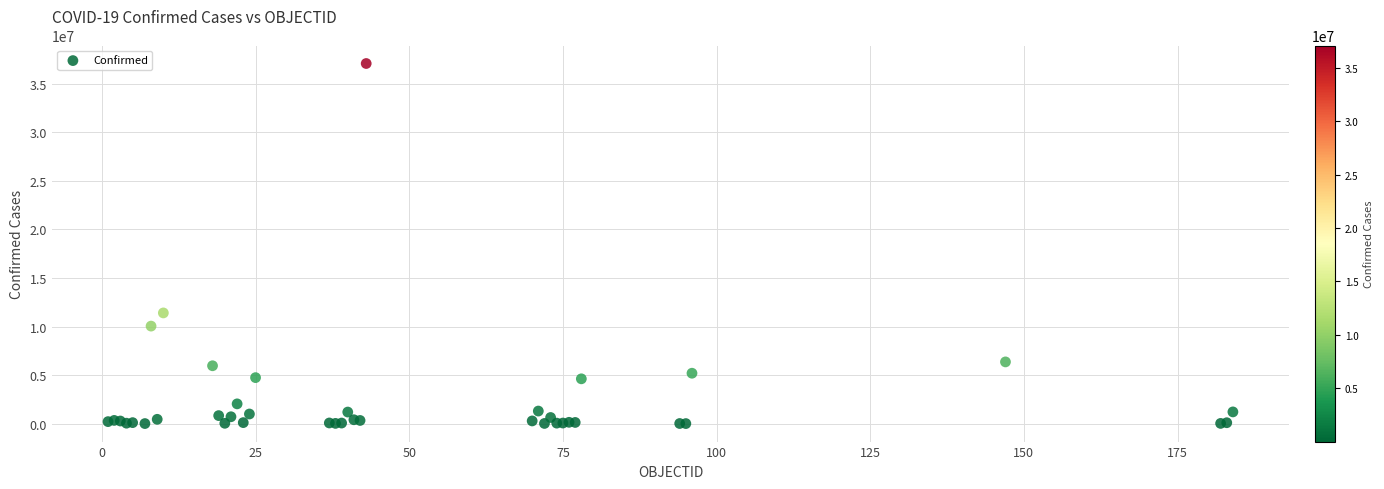

What Y value in the scatter plot is closest to 18546677?

11401996